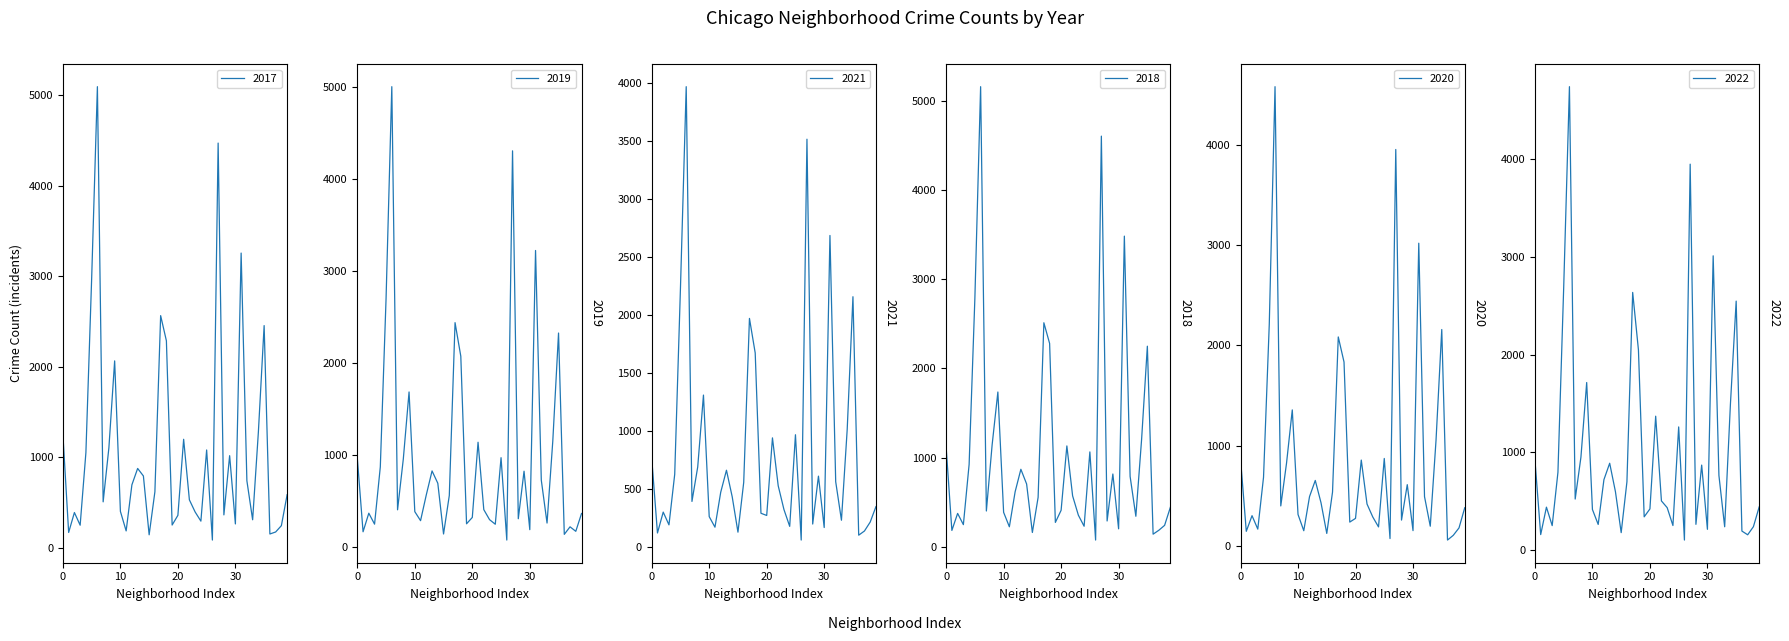

What position from the right is Grand Boulevard?

6